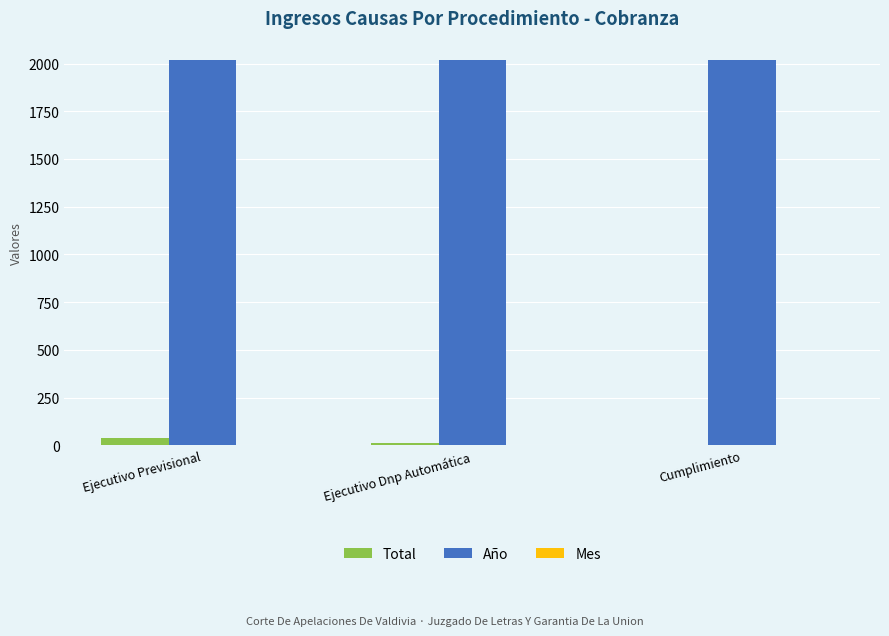

What is the maximum value for Año?

2019